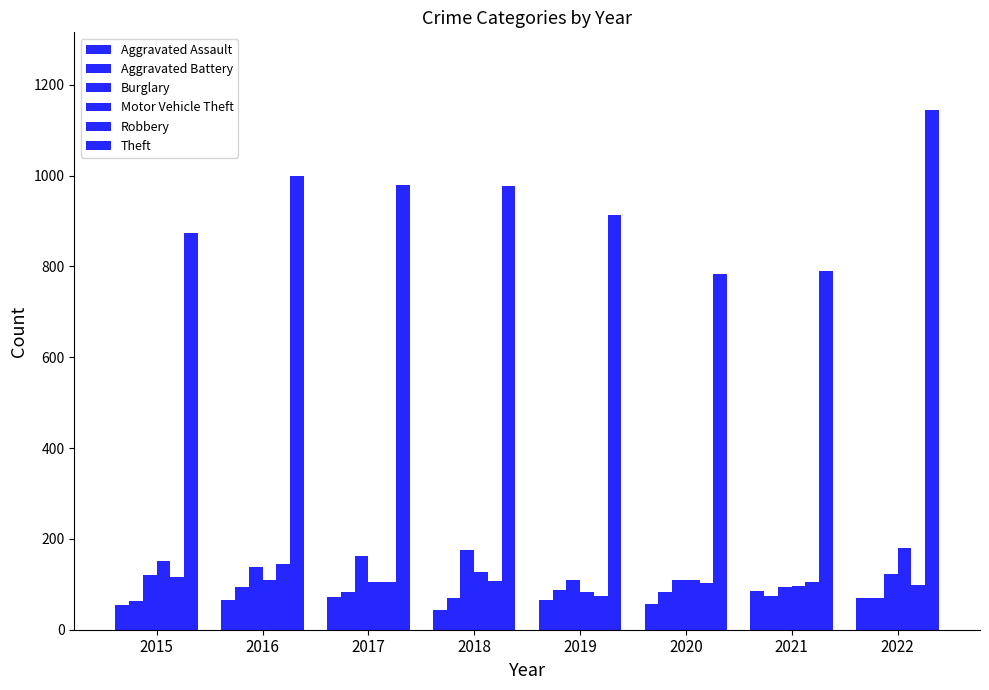

How many bars are there in each group?

6